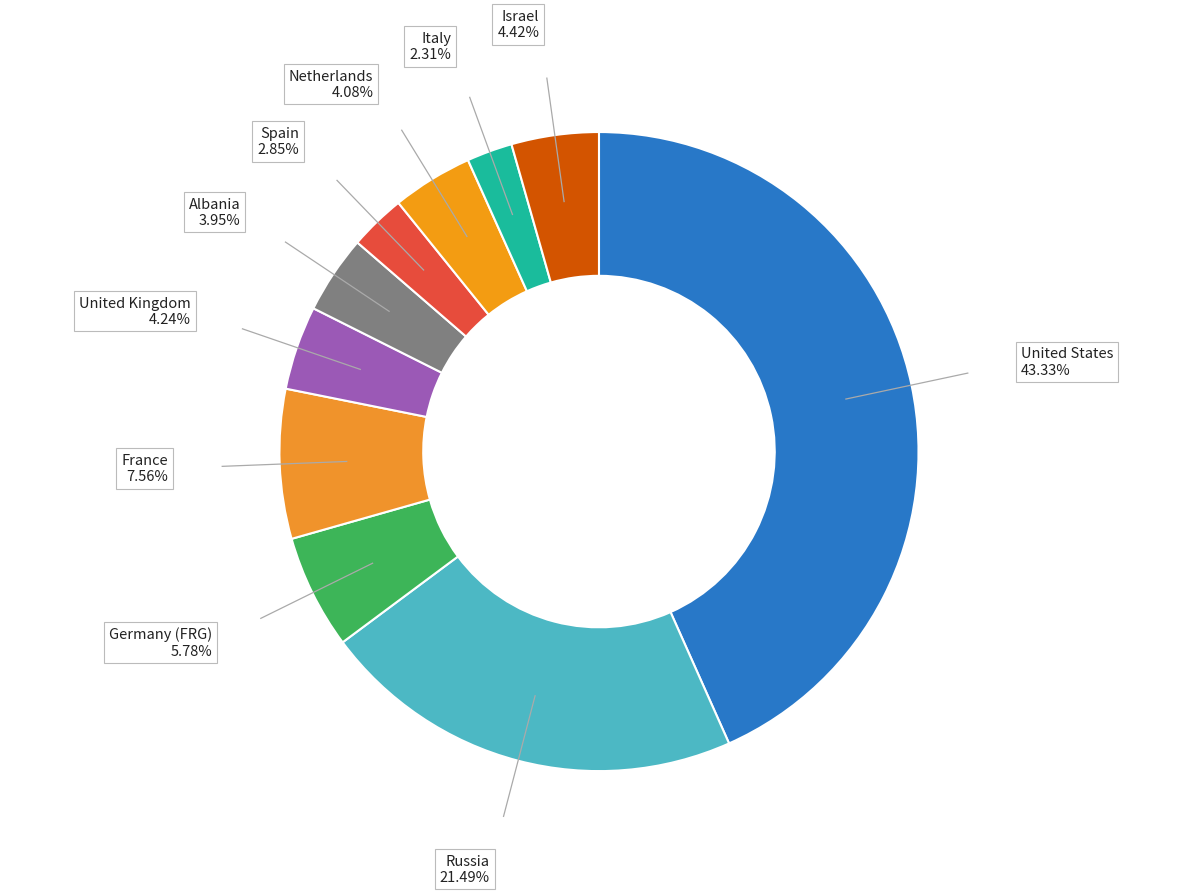

How many slices are in this pie chart?

10